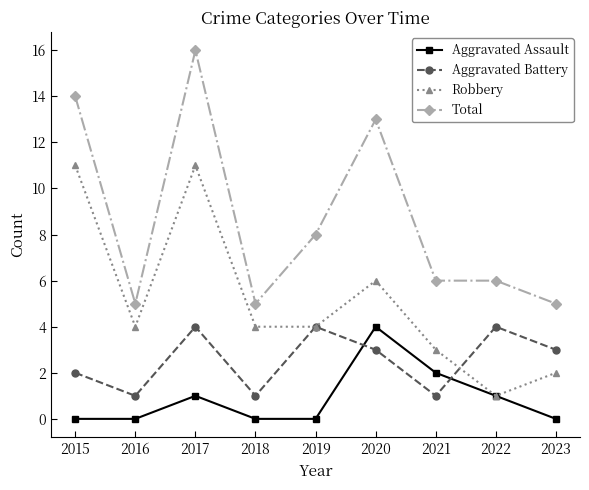

In Robbery, how many points are higher than both neighbors (excluding endpoints)?

2